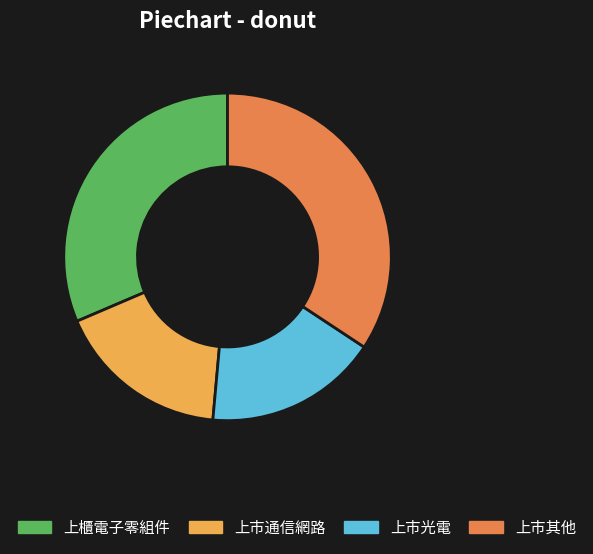

True or false: 上市其他 accounts for 34% of the total.

True